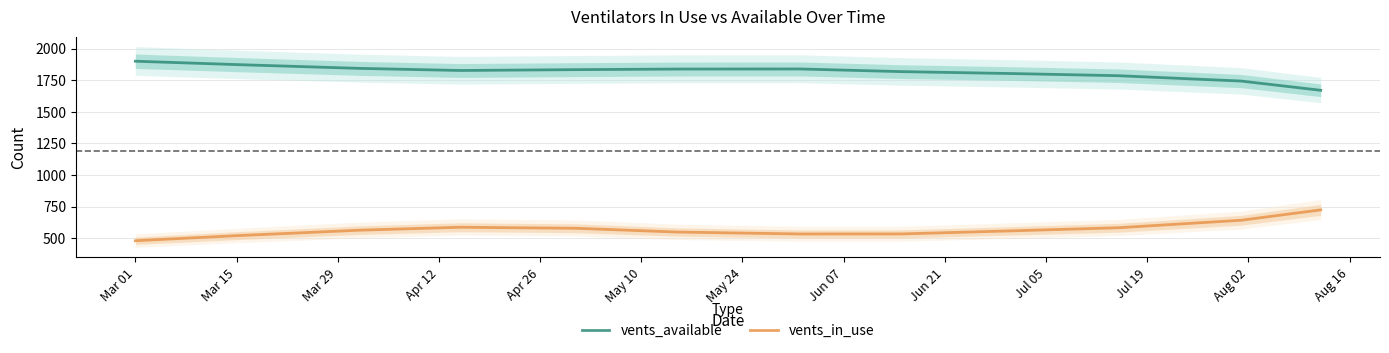

At which label does vents_in_use reach its minimum?

Mar 01